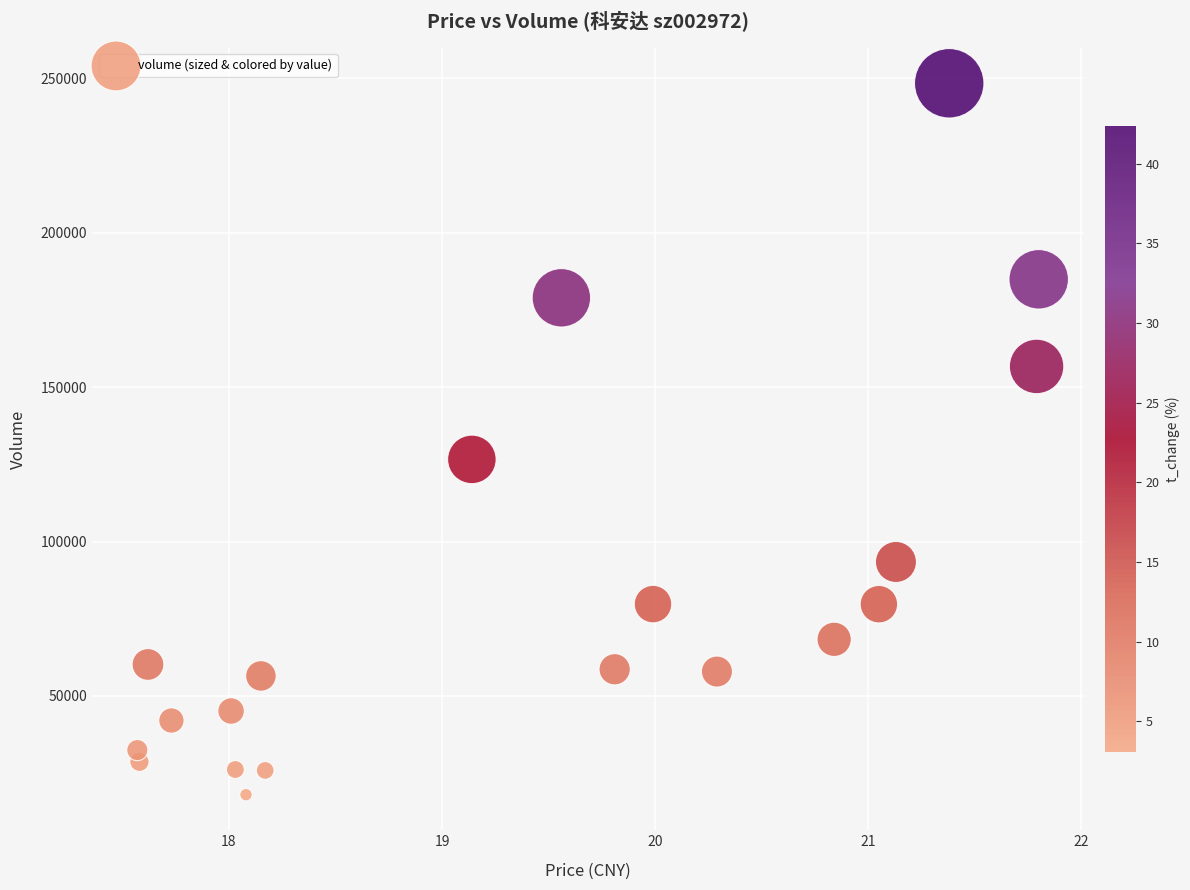

What Y value in the scatter plot is closest to 133216?

126605